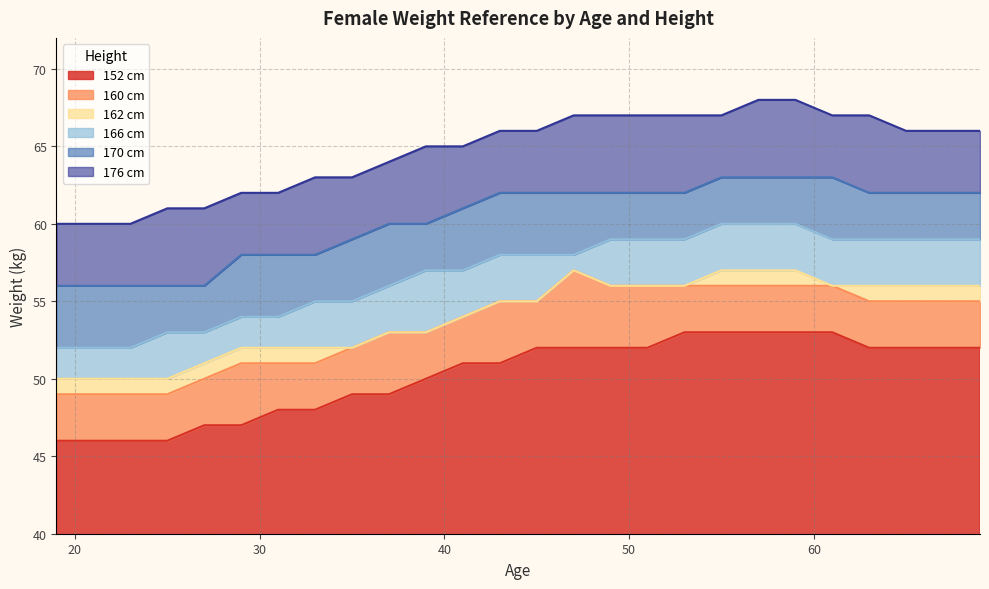

Which category has the highest value across all series?

57